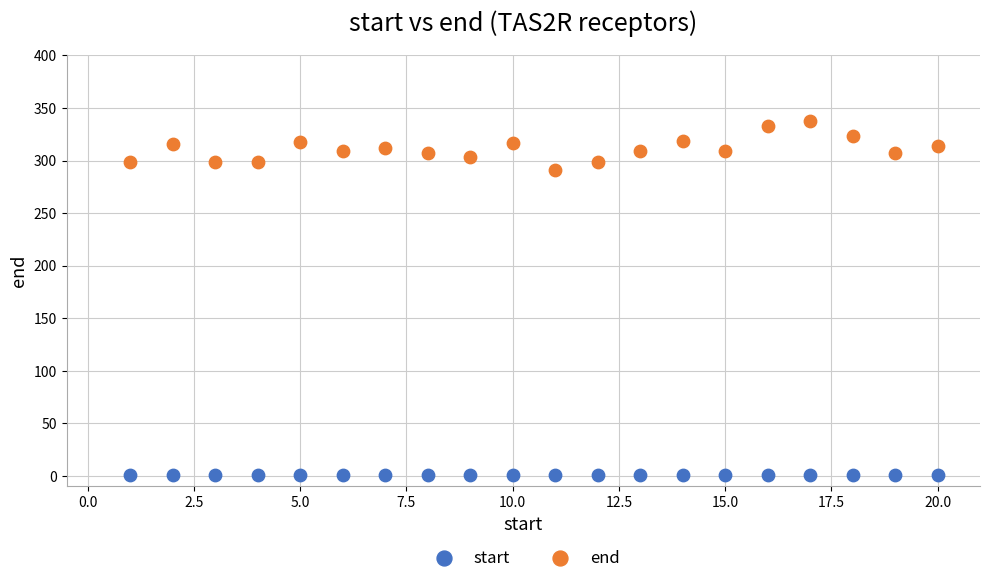

Which series reaches the minimum Y coordinate?

start